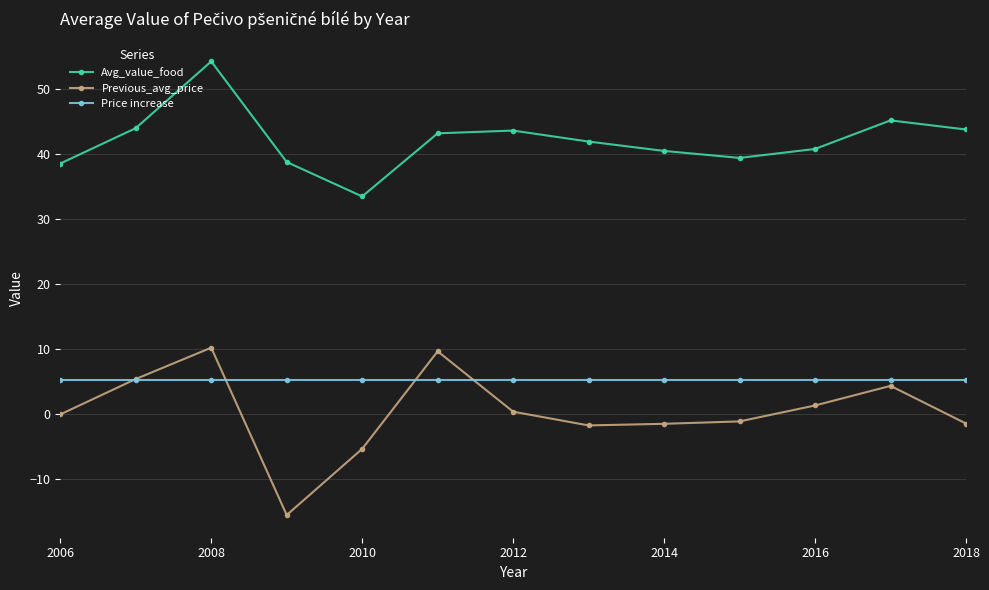

List the series in order of their peak value, lowest first.

Price increase, Previous_avg_price, Avg_value_food